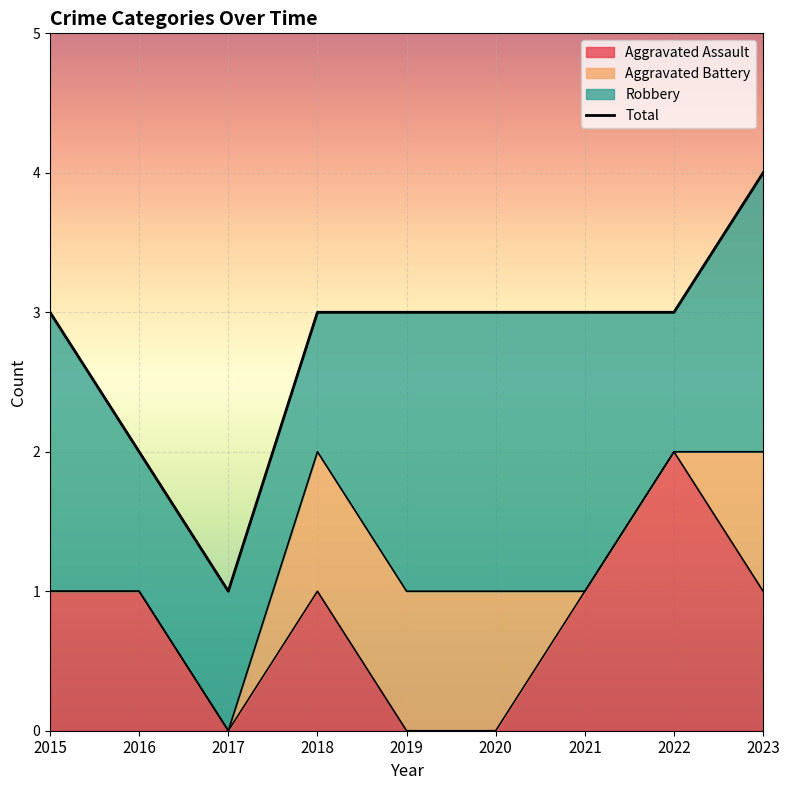

True or false: the data shows 7 at 2023.

False